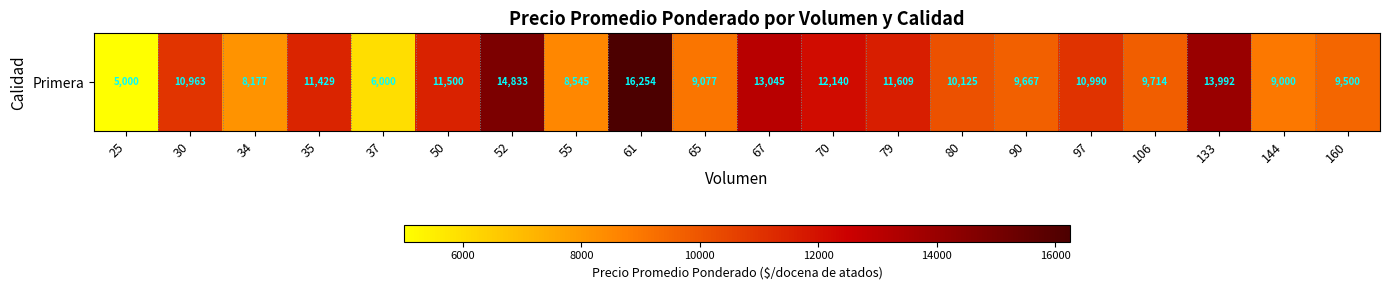

Rank the categories by value from lowest to highest.

25, 37, 34, 55, 144, 65, 160, 90, 106, 80, 30, 97, 35, 50, 79, 70, 67, 133, 52, 61